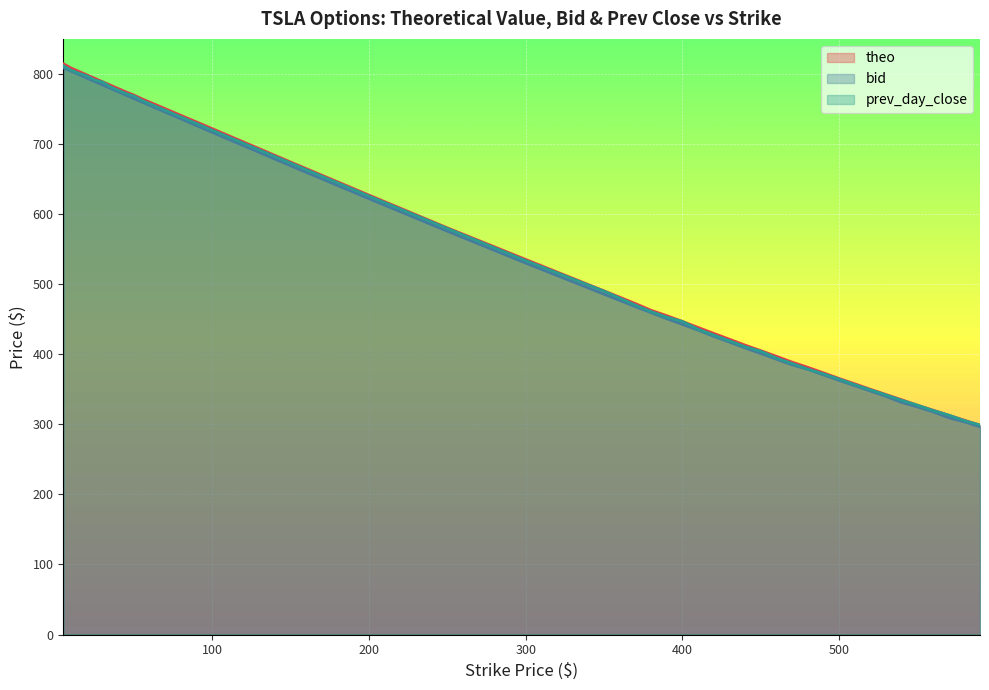

True or false: bid has more than 1 interior local peaks.

False